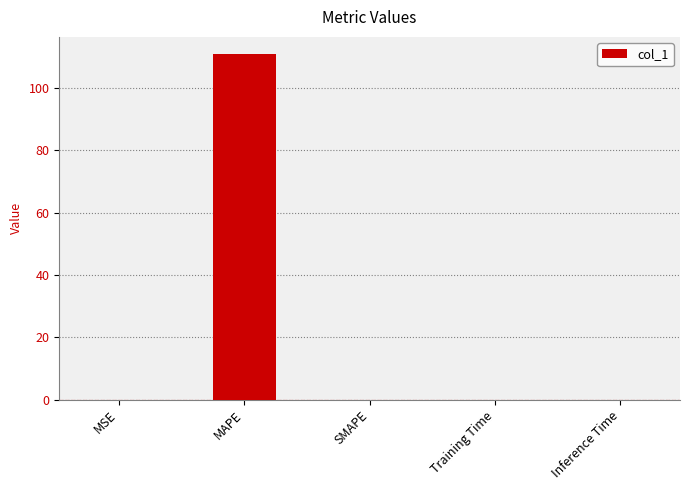

Between Training Time and MAPE, which is larger?

MAPE